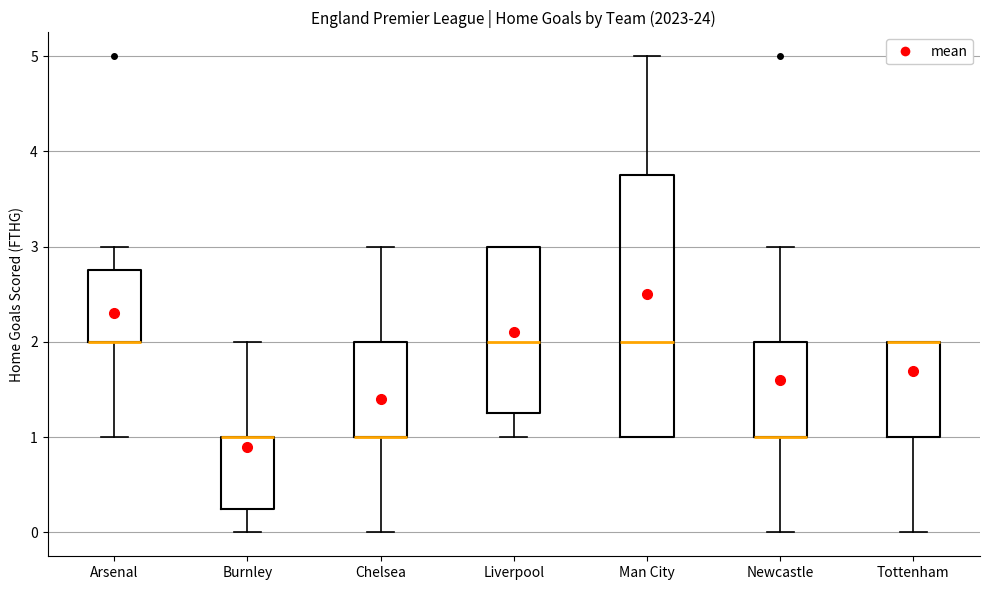

Reading left to right, transcribe this box plot: for each box, give where its median line is, the range the box spans, and where its two whiskers end, as read against the y-axis. The values are not printed on the chart, so give them approximately, as read against the axis.

Arsenal: median 2.0 (drawn on the box's lower edge), box 2.0 to 2.8, whiskers 1.0 to 3.0
Burnley: median 1.0 (drawn on the box's upper edge), box 0.3 to 1.0, whiskers 0.0 to 2.0
Chelsea: median 1.0 (drawn on the box's lower edge), box 1.0 to 2.0, whiskers 0.0 to 3.0
Liverpool: median 2.0, box 1.3 to 3.0, whiskers 1.0 to 3.0
Man City: median 2.0, box 1.0 to 3.8, whiskers 1.0 to 5.0
Newcastle: median 1.0 (drawn on the box's lower edge), box 1.0 to 2.0, whiskers 0.0 to 3.0
Tottenham: median 2.0 (drawn on the box's upper edge), box 1.0 to 2.0, whiskers 0.0 to 2.0